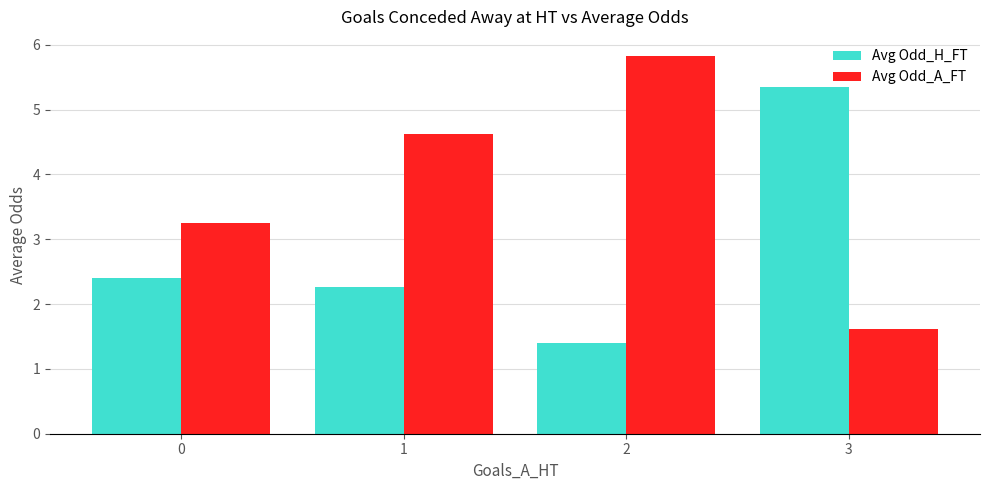

What is the minimum value for Avg Odd_A_FT?

1.6